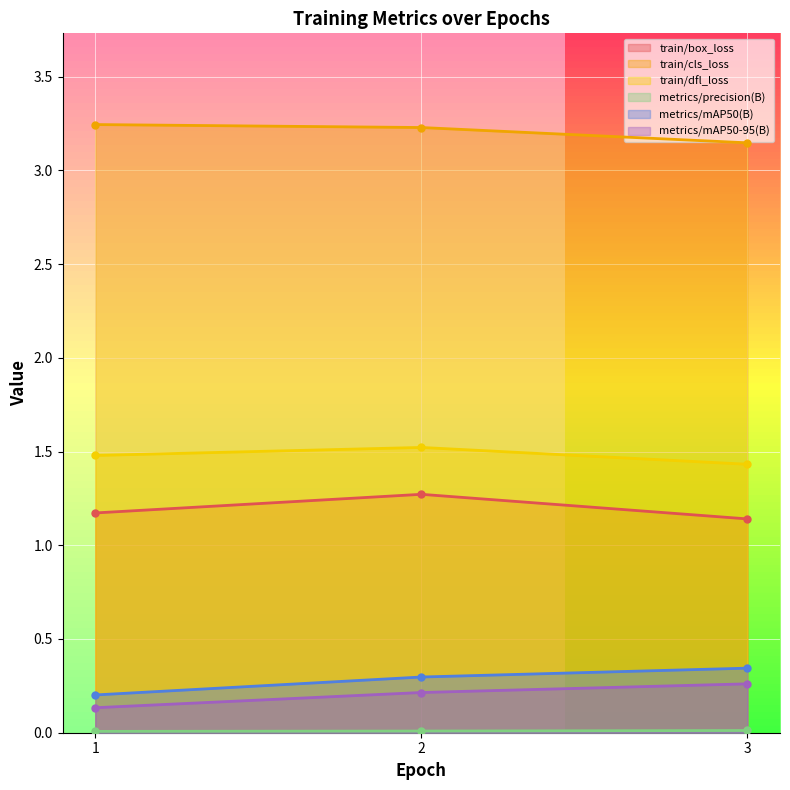

How many metrics/mAP50-95(B) values are between 0 and 1?

3